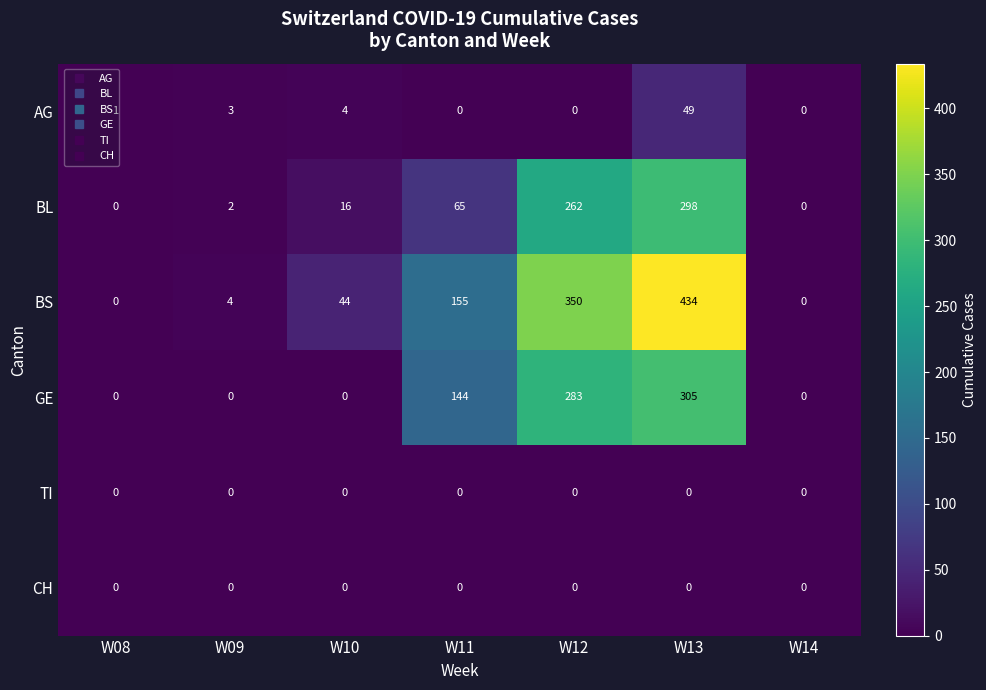

What is the average value of the BL series?

92